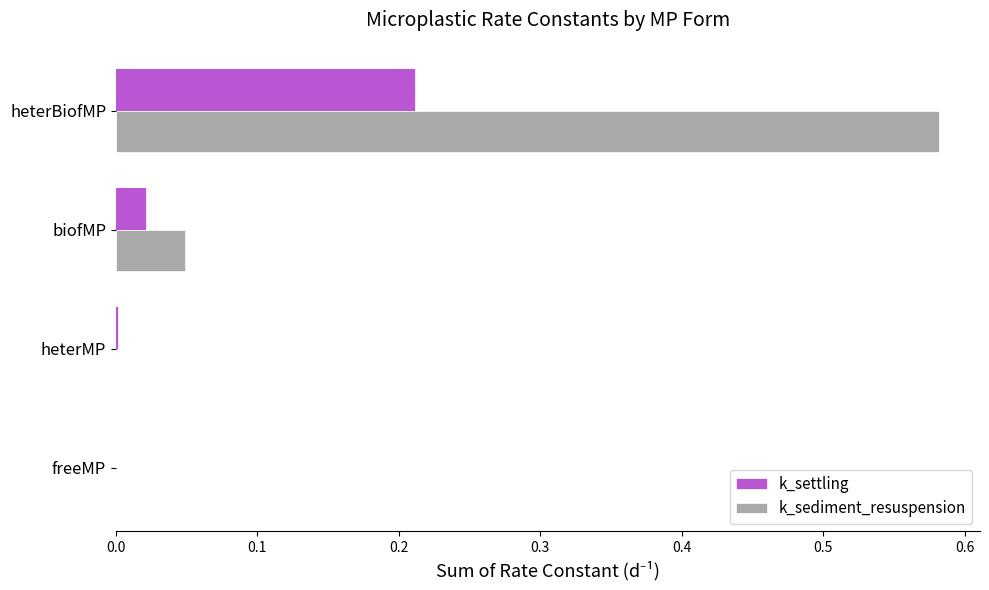

What is the value of the k_settling bar at the 4th from the left?

0.2